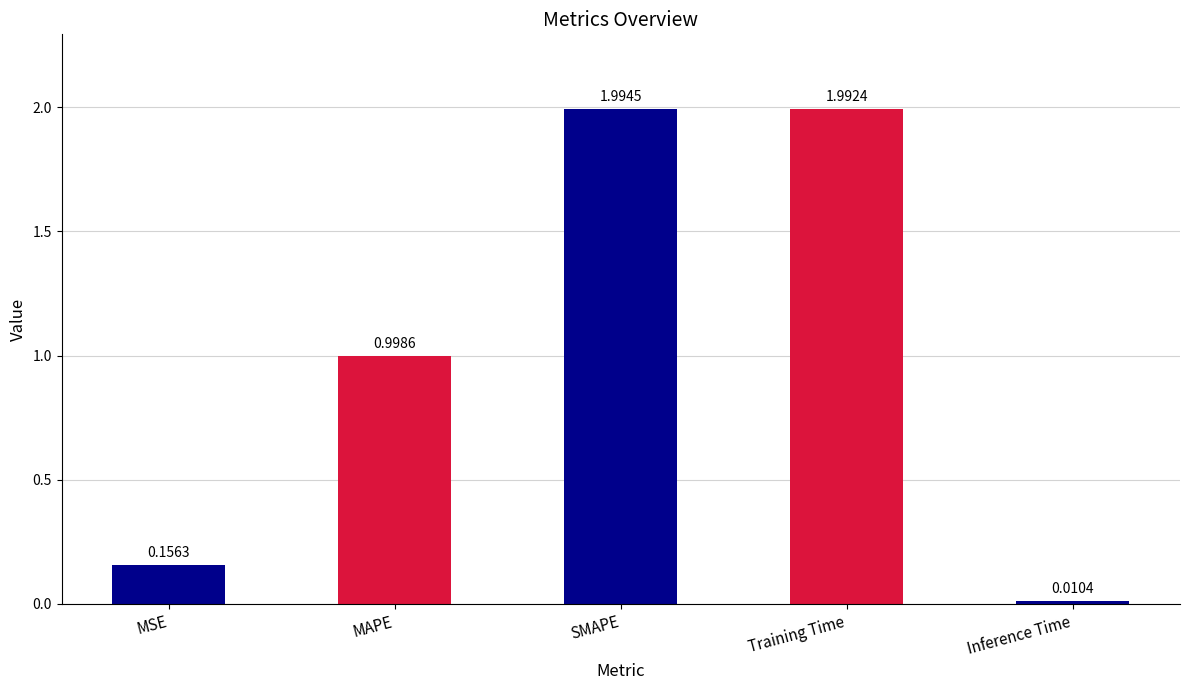

Between Inference Time and SMAPE, which is larger?

SMAPE